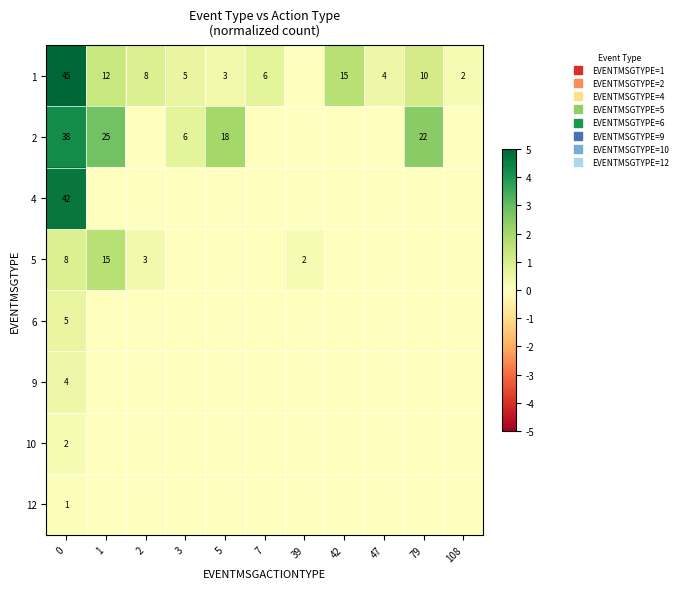

Is the value of 2 at 42 greater than the value of 6 at 42?

No